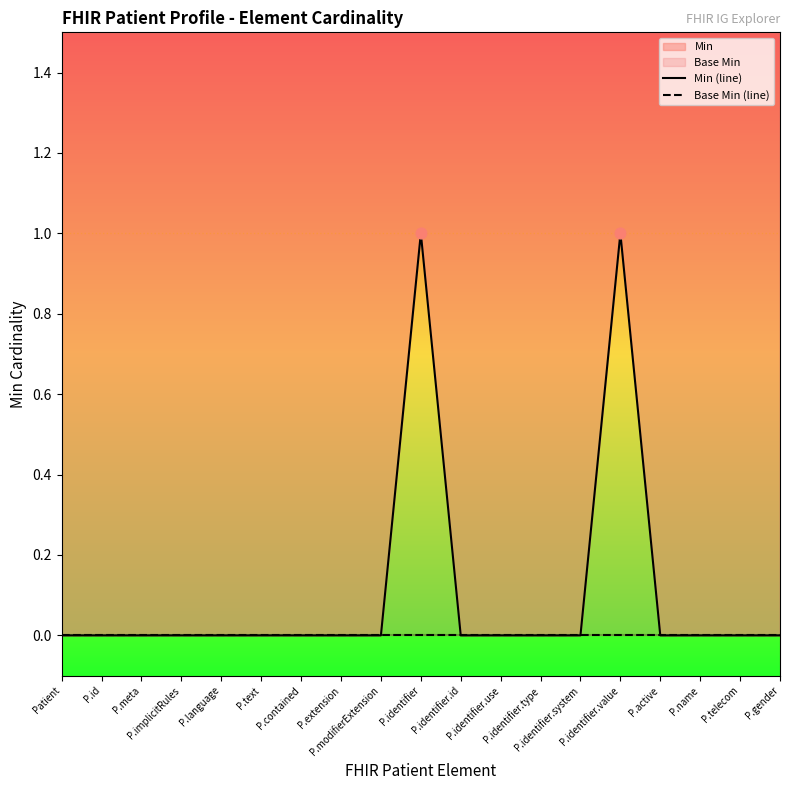

Which series has the largest total across all categories?

Min (line)